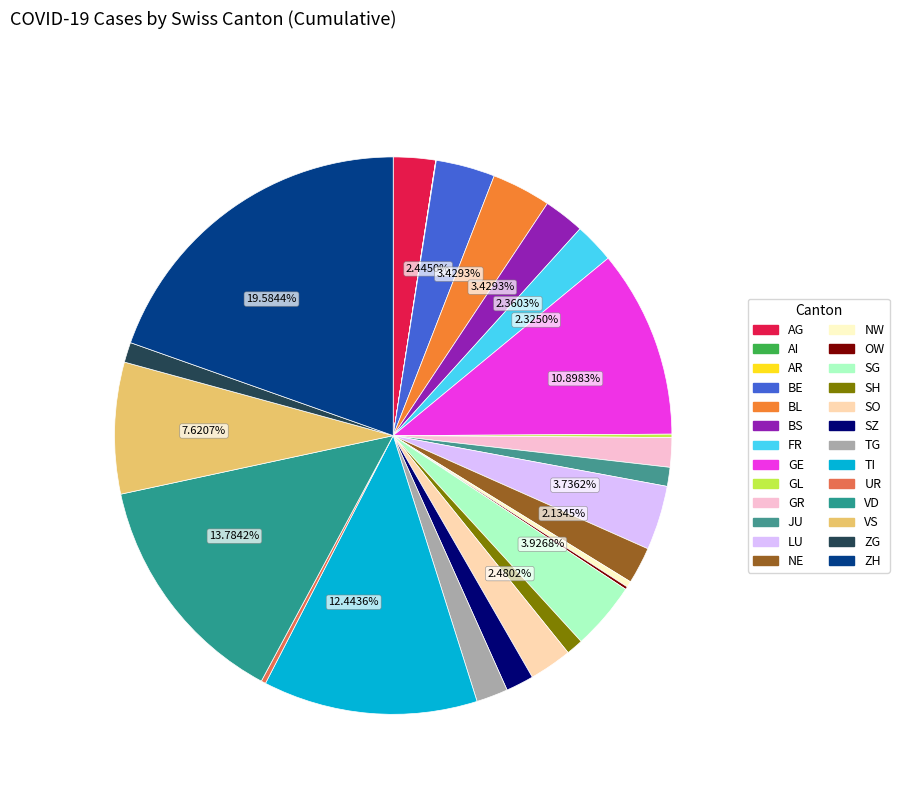

What is the largest slice in the pie chart?

ZH